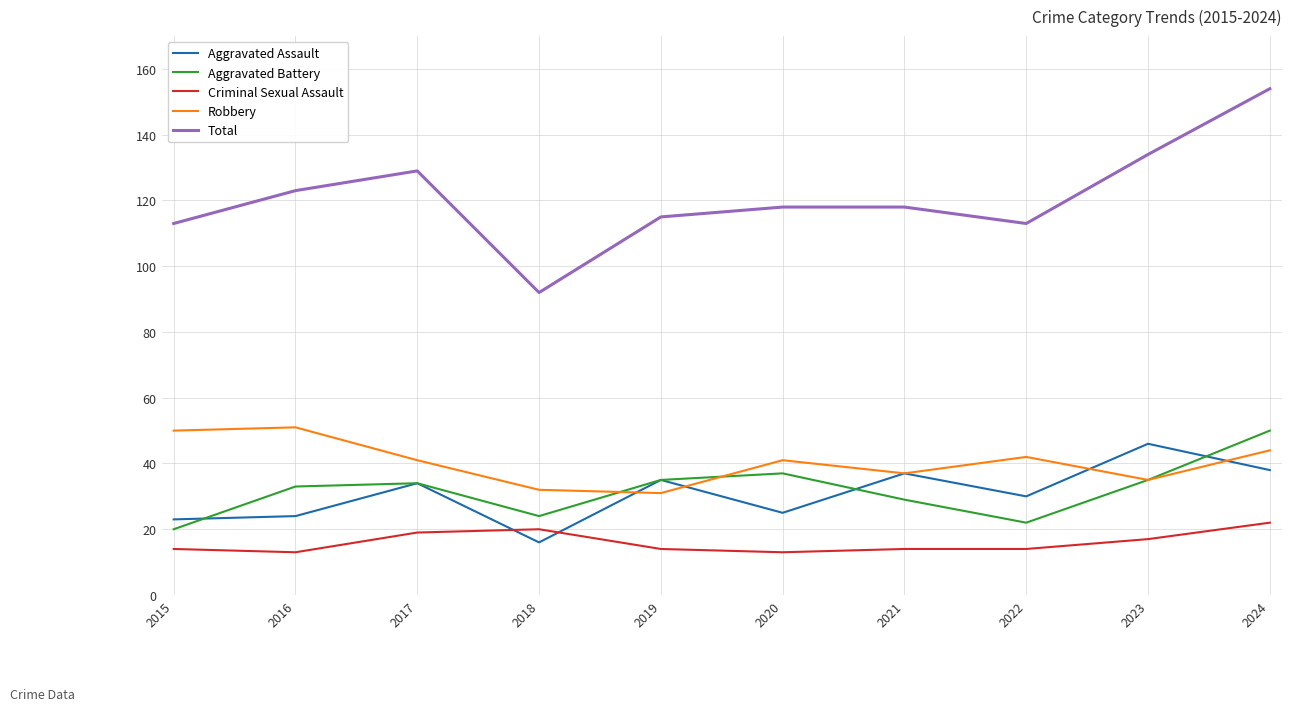

True or false: Total has a value of 45 at 2018.

False